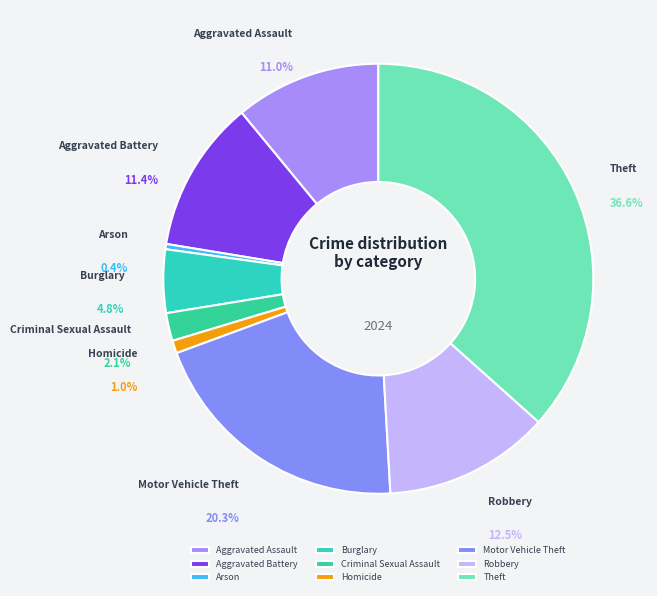

What portion of the pie excludes Aggravated Assault?

89.0%